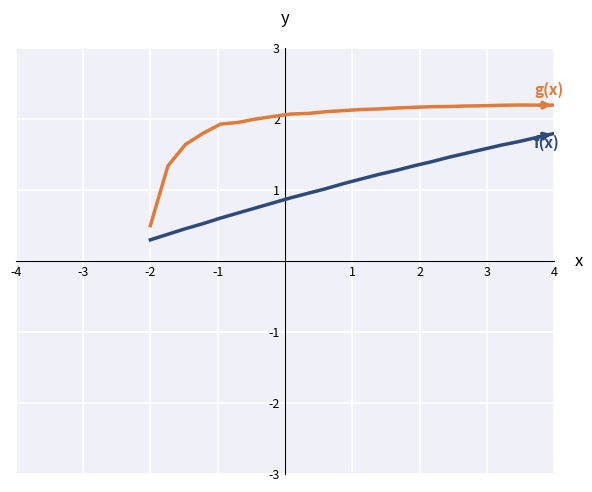

What is the maximum value shown in the chart?

2.2